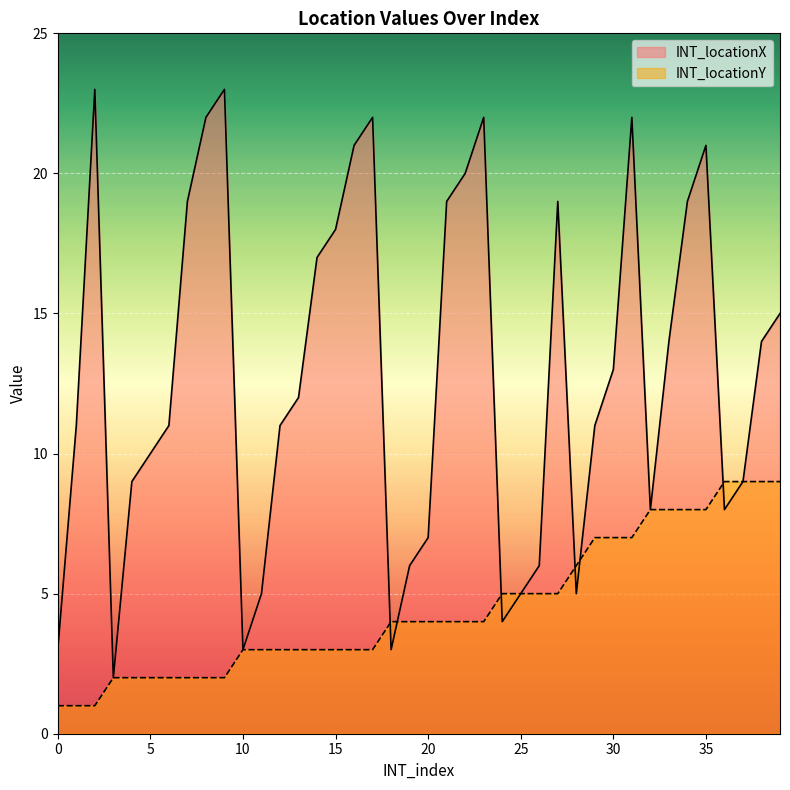

Between 36 and 24, which is larger?

36